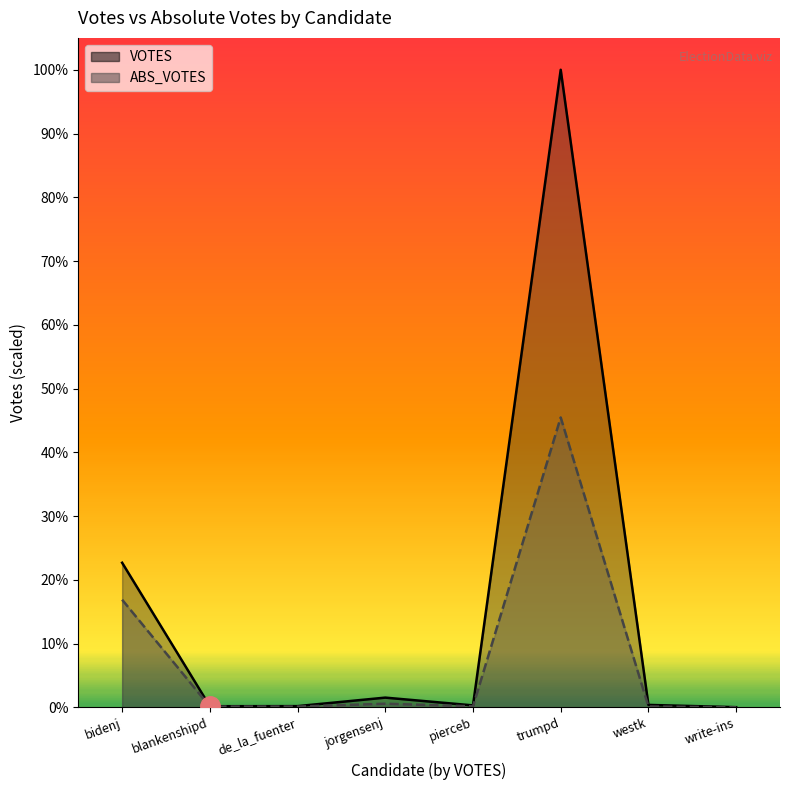

List the series in order of their overall mean, lowest first.

ABS_VOTES, VOTES